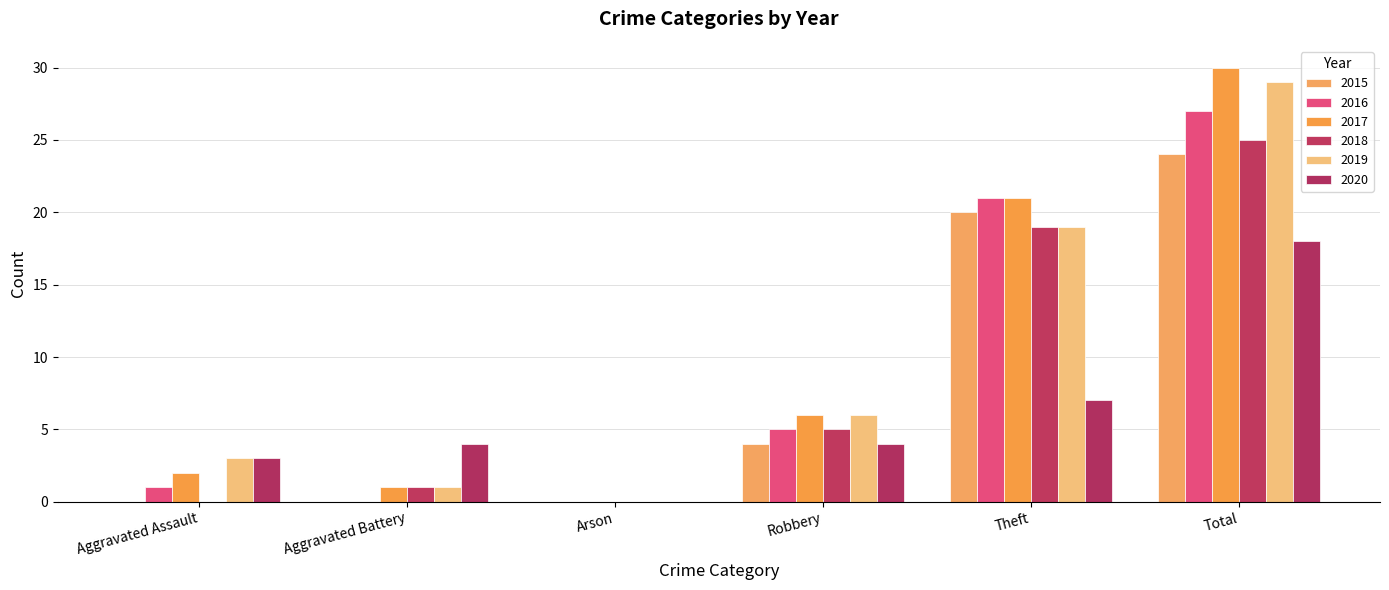

How many categories are shown in the chart?

6